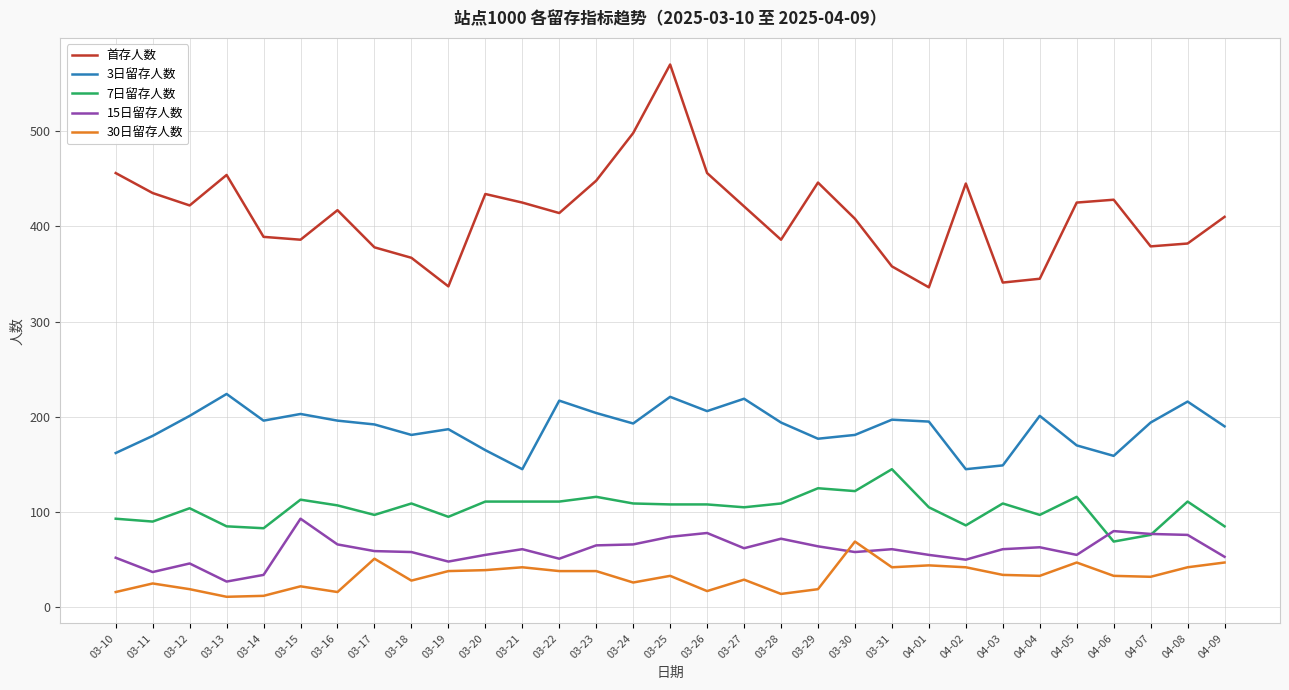

Rank the series at 03-16 from lowest to highest value.

30日留存人数, 15日留存人数, 7日留存人数, 3日留存人数, 首存人数